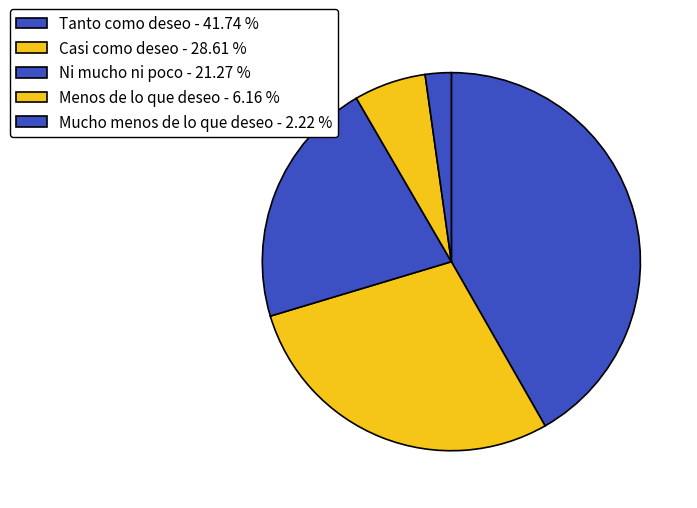

Which category has the smallest portion of the pie?

Mucho menos de lo que deseo